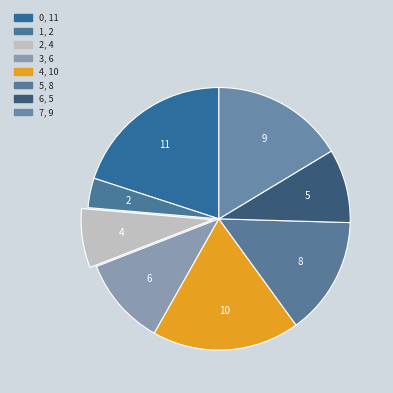

How many slices are in this pie chart?

8